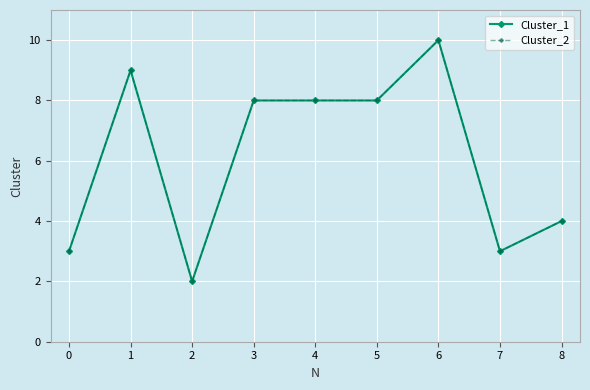

Does the chart have visible grid lines?

Yes